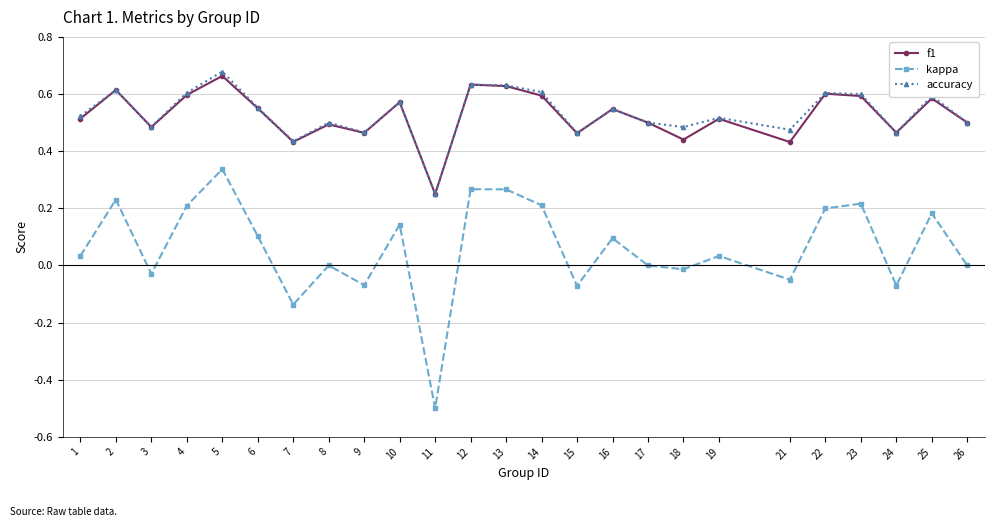

Which category has the lowest value in the f1 series?

11